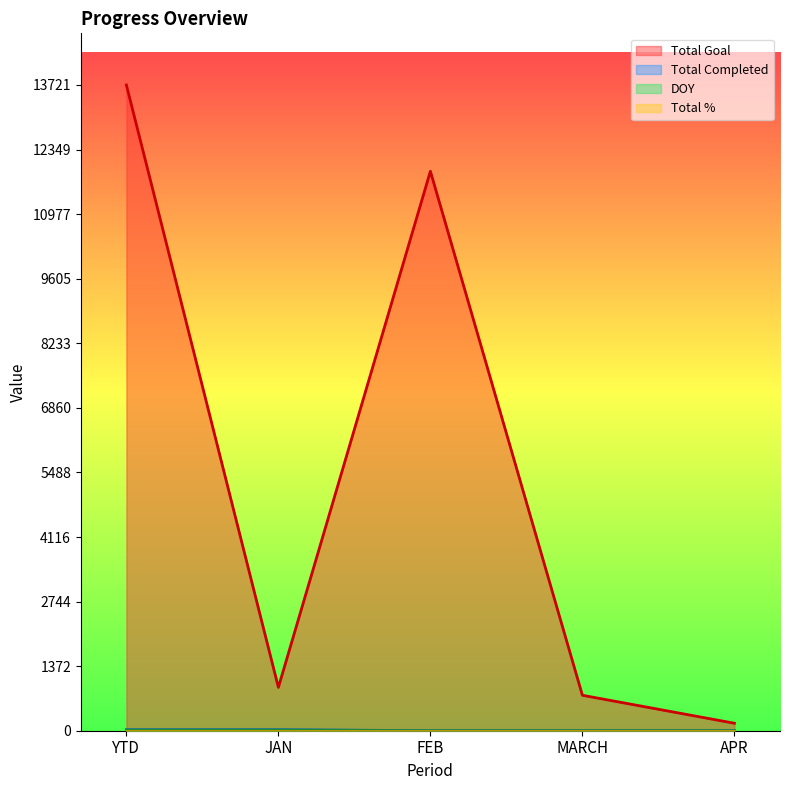

True or false: DOY has more than 0 points higher than both neighbors.

False